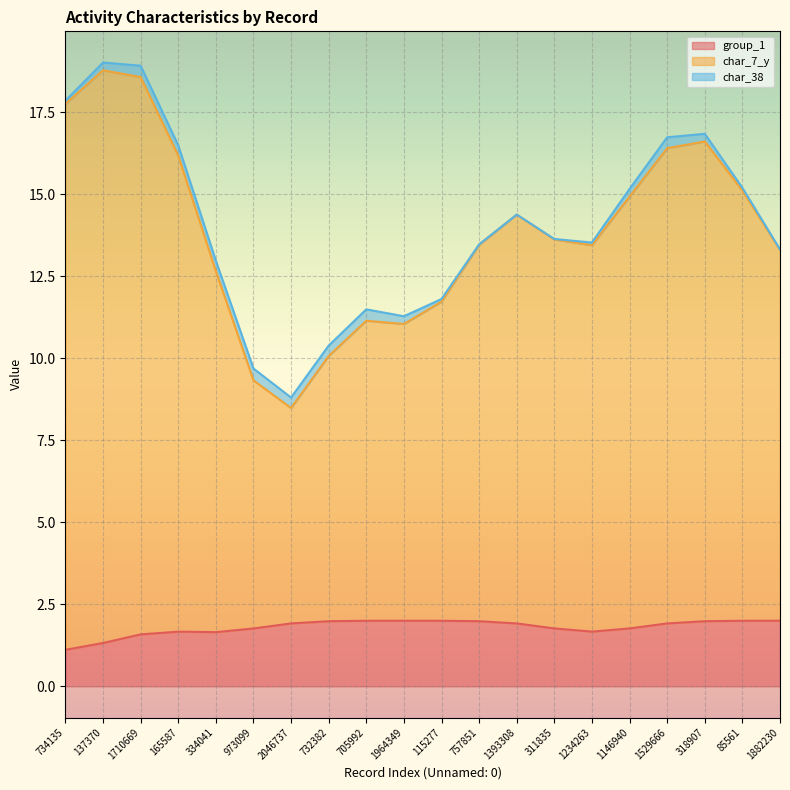

Which series has the widest spread of values?

char_7_y